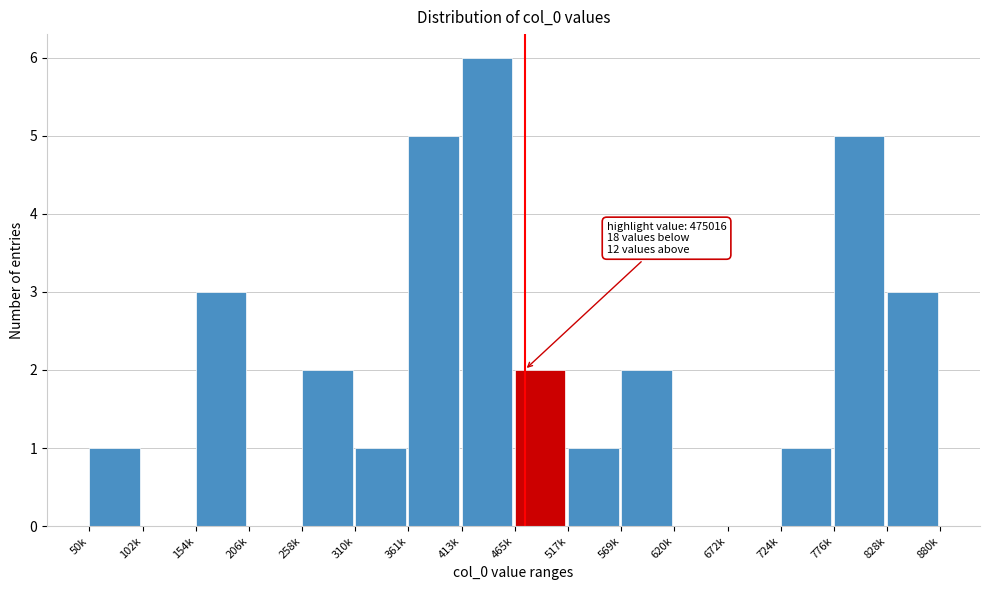

Reading right to left, extract all data points from this chart.

828k=3	776k=5	724k=1	672k=0	620k=0	569k=2	517k=1	465k=2	413k=6	361k=5	310k=1	258k=2	206k=0	154k=3	102k=0	50k=1